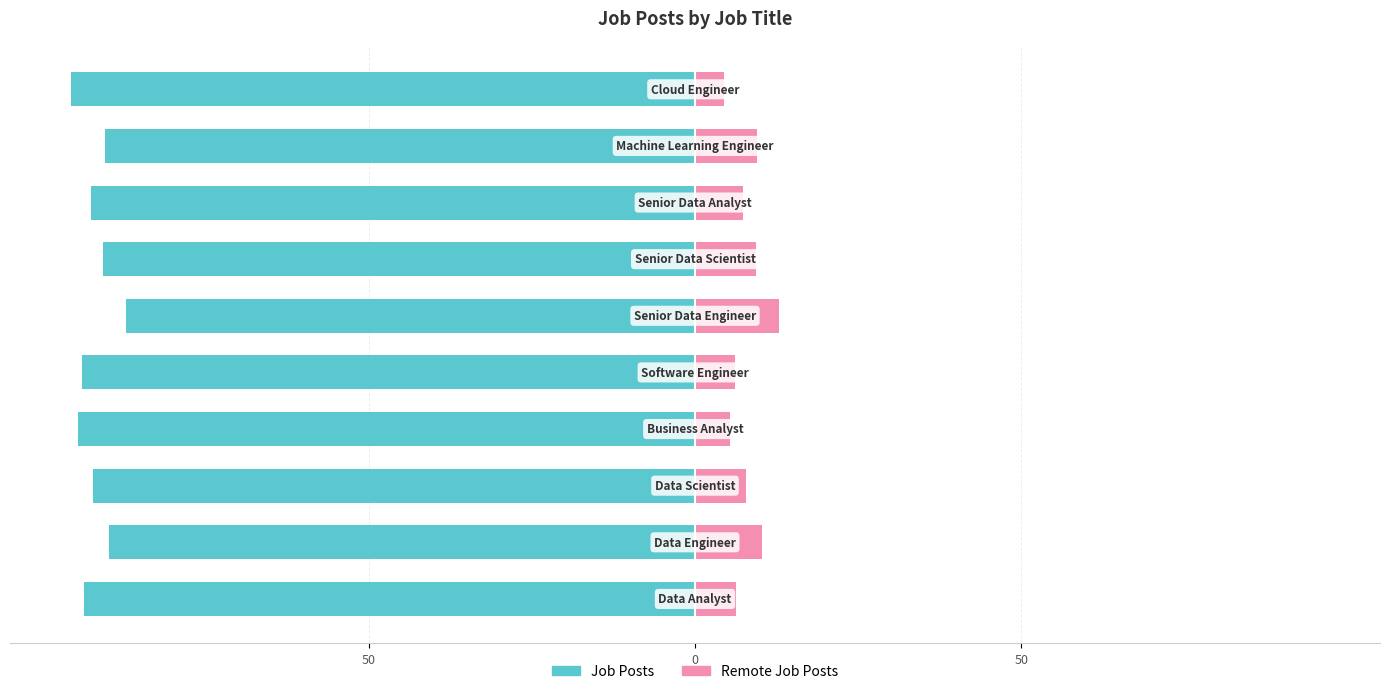

How many series are shown in this chart?

2